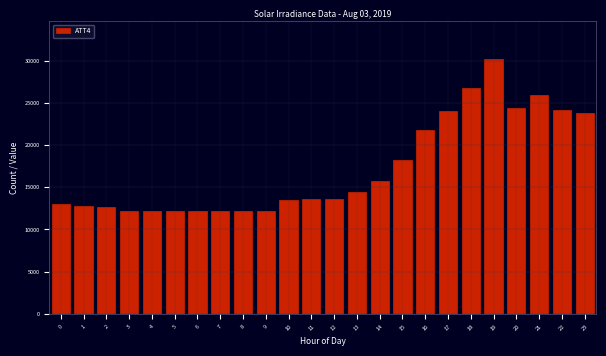

Approximately how many times larger is the value at 5 compared to 23?

0.5